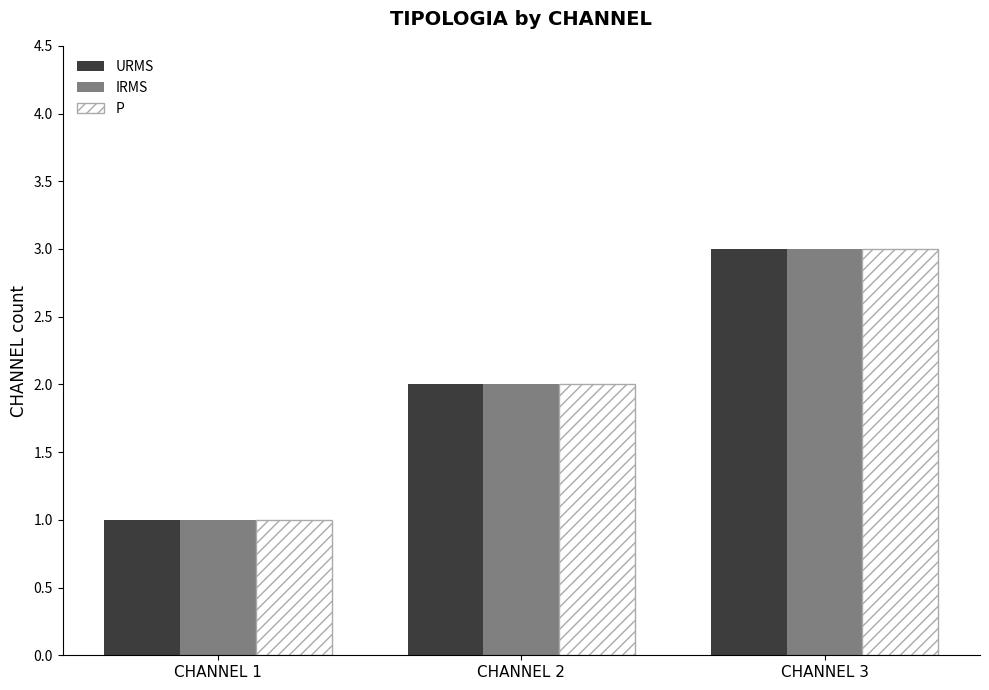

What is the sum of all IRMS values?

6